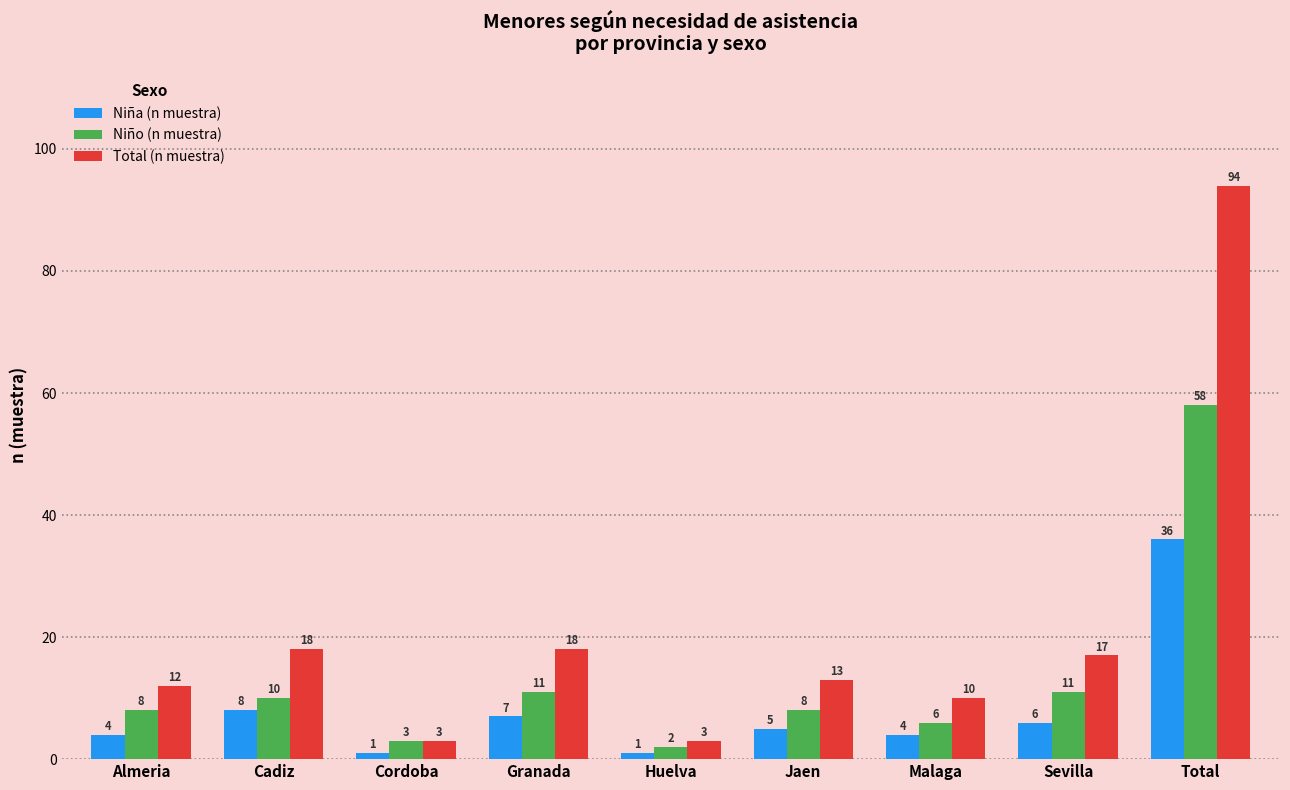

Where does the Niña (n muestra) series first go above 5?

Cadiz